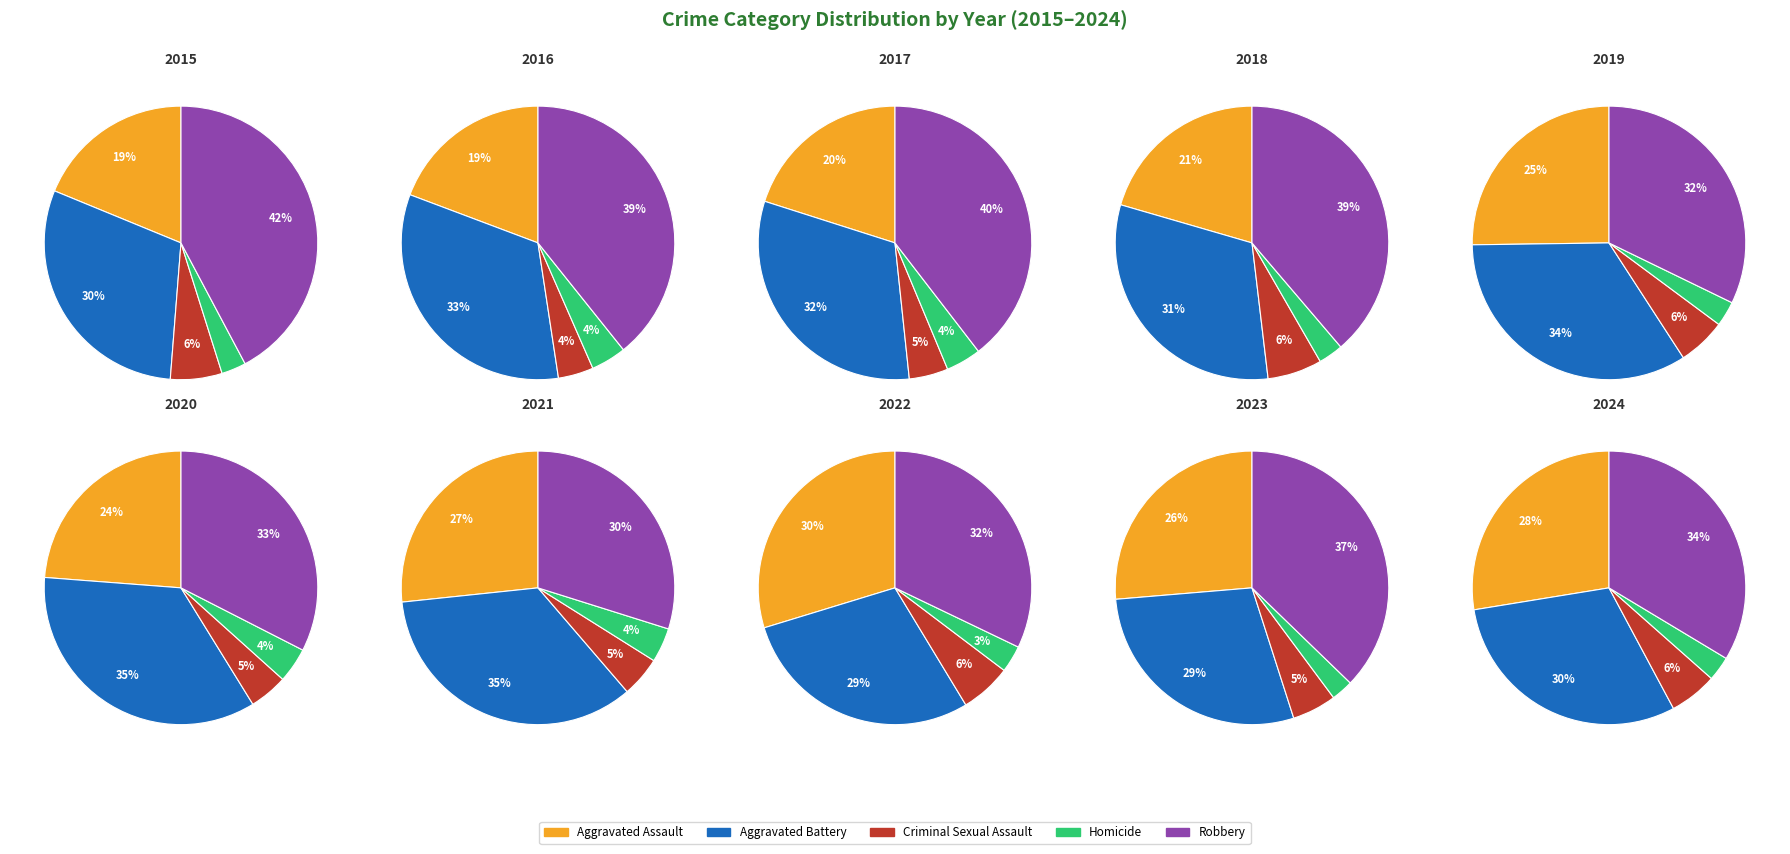

Does 9 represent more than half of the total?

No